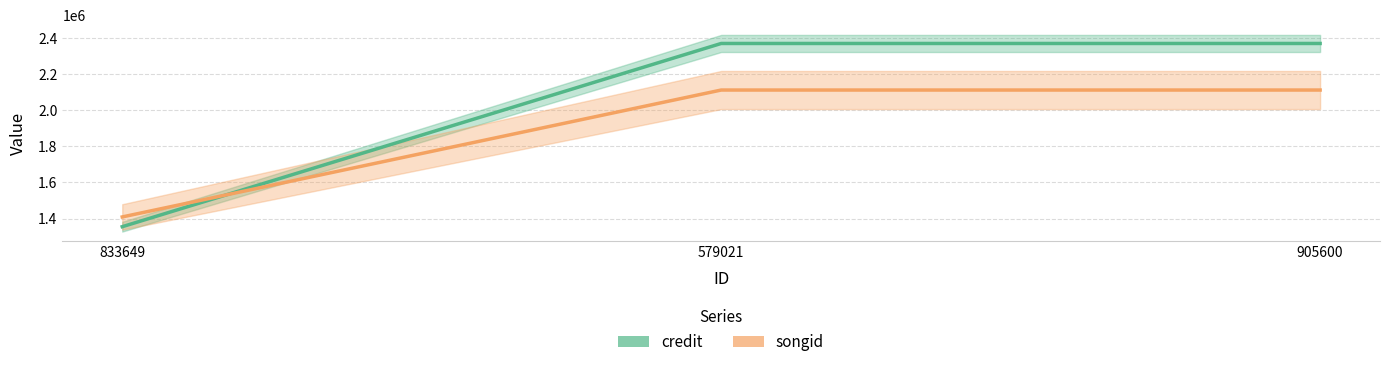

What are all the series names shown in the legend?

credit, songid